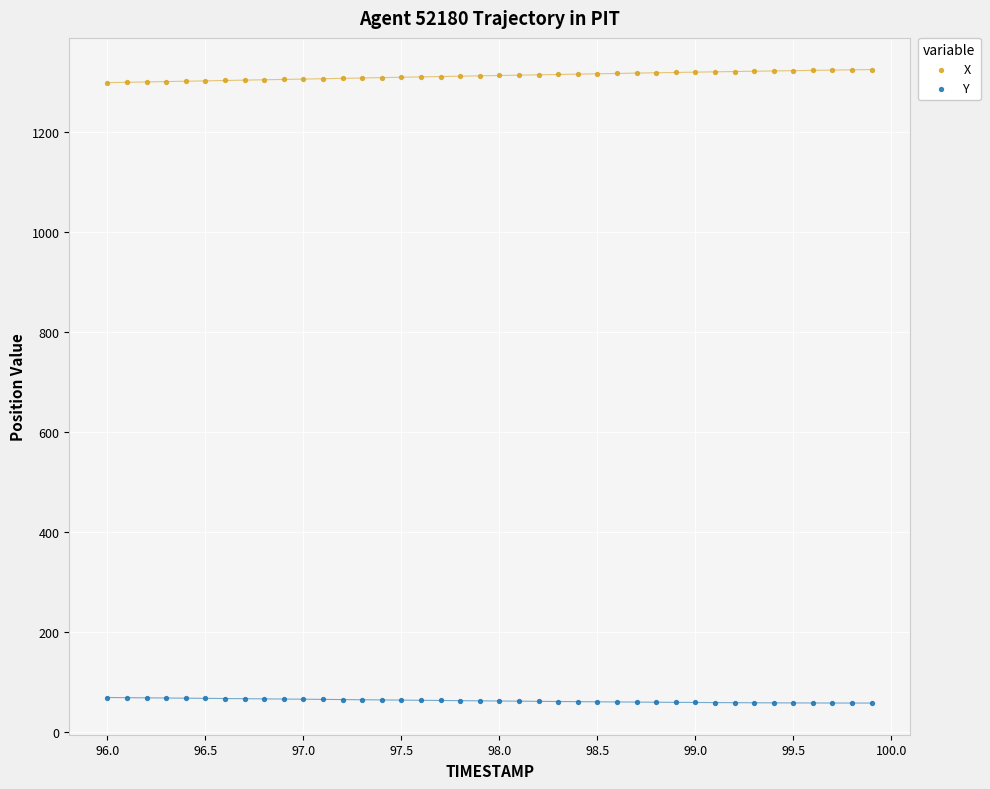

What is the X range (max minus min) for the scatter plot?

3.9